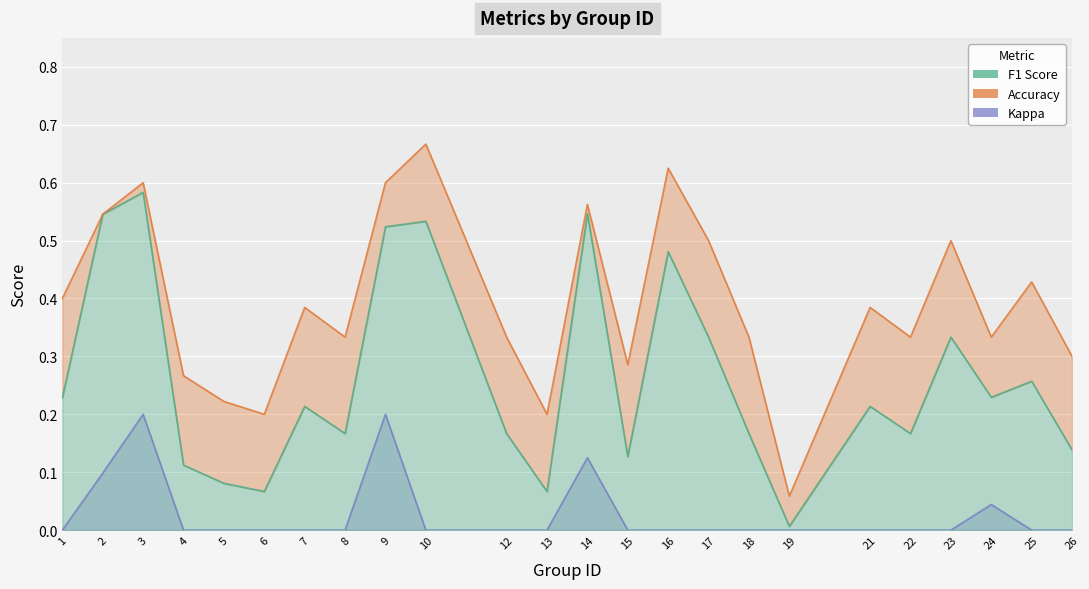

True or false: accuracy and kappa intersect in this chart.

False